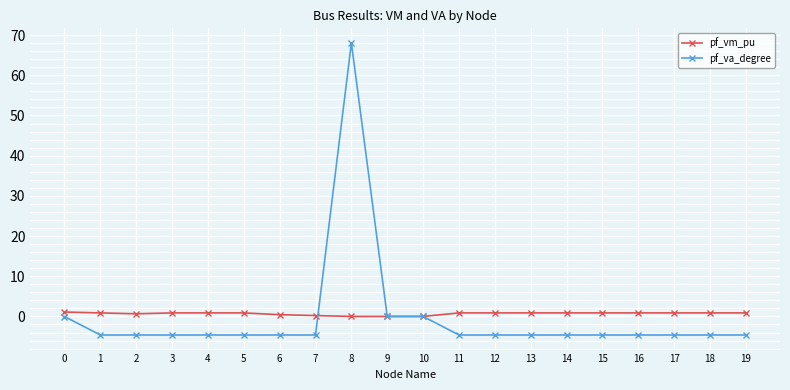

Is the value of pf_vm_pu at 9 greater than the value of pf_va_degree at 11?

Yes